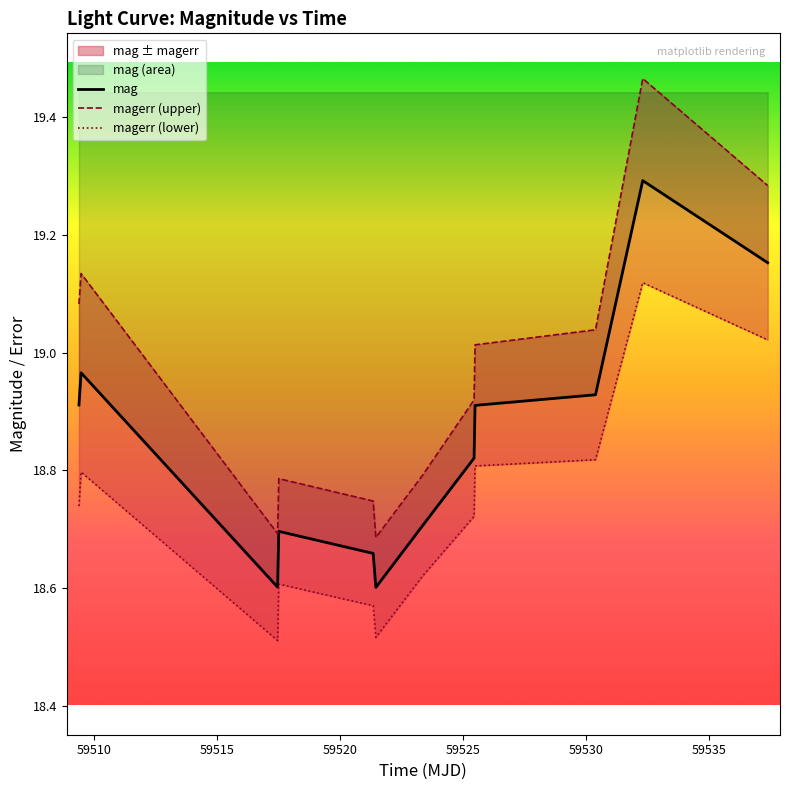

The magerr (lower) series shows 8.7 at 8. True or false?

False